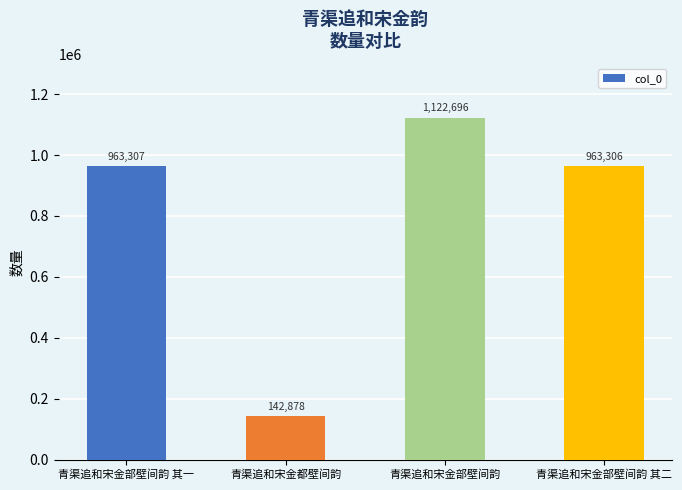

How many distinct data groups are displayed?

1